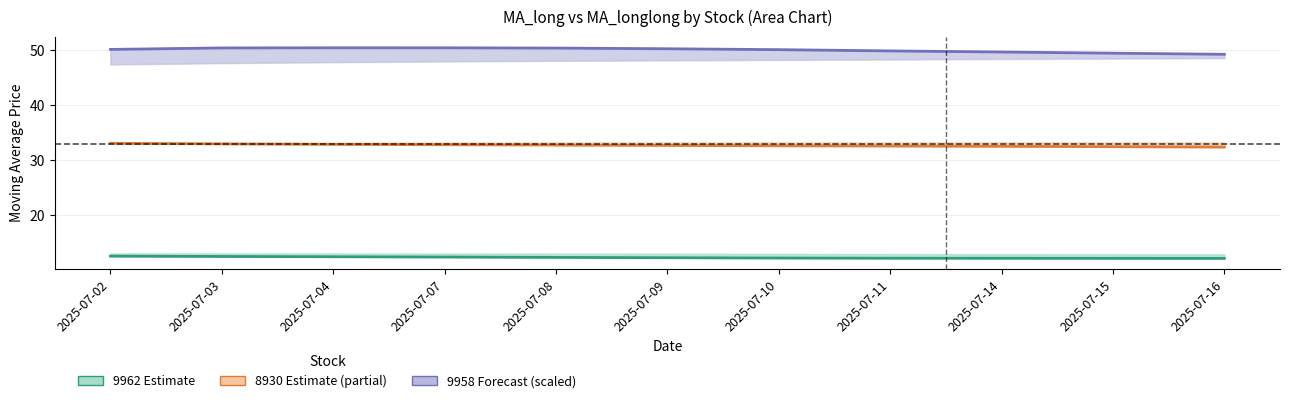

True or false: 9962 MA_long and 9958 MA_long (scaled) intersect in this chart.

False